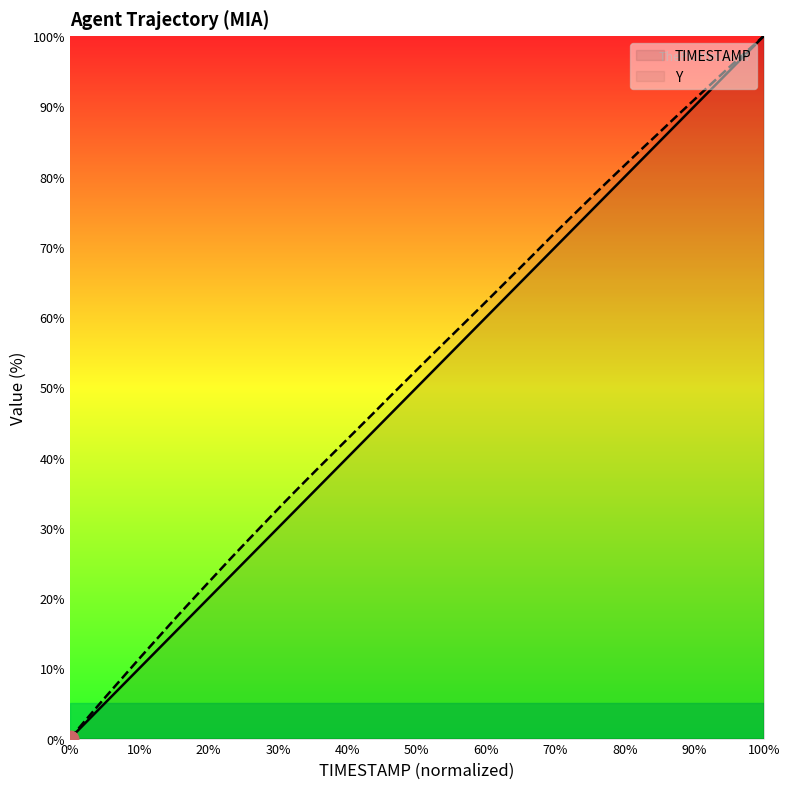

What are all the series names shown in the legend?

TIMESTAMP, Y